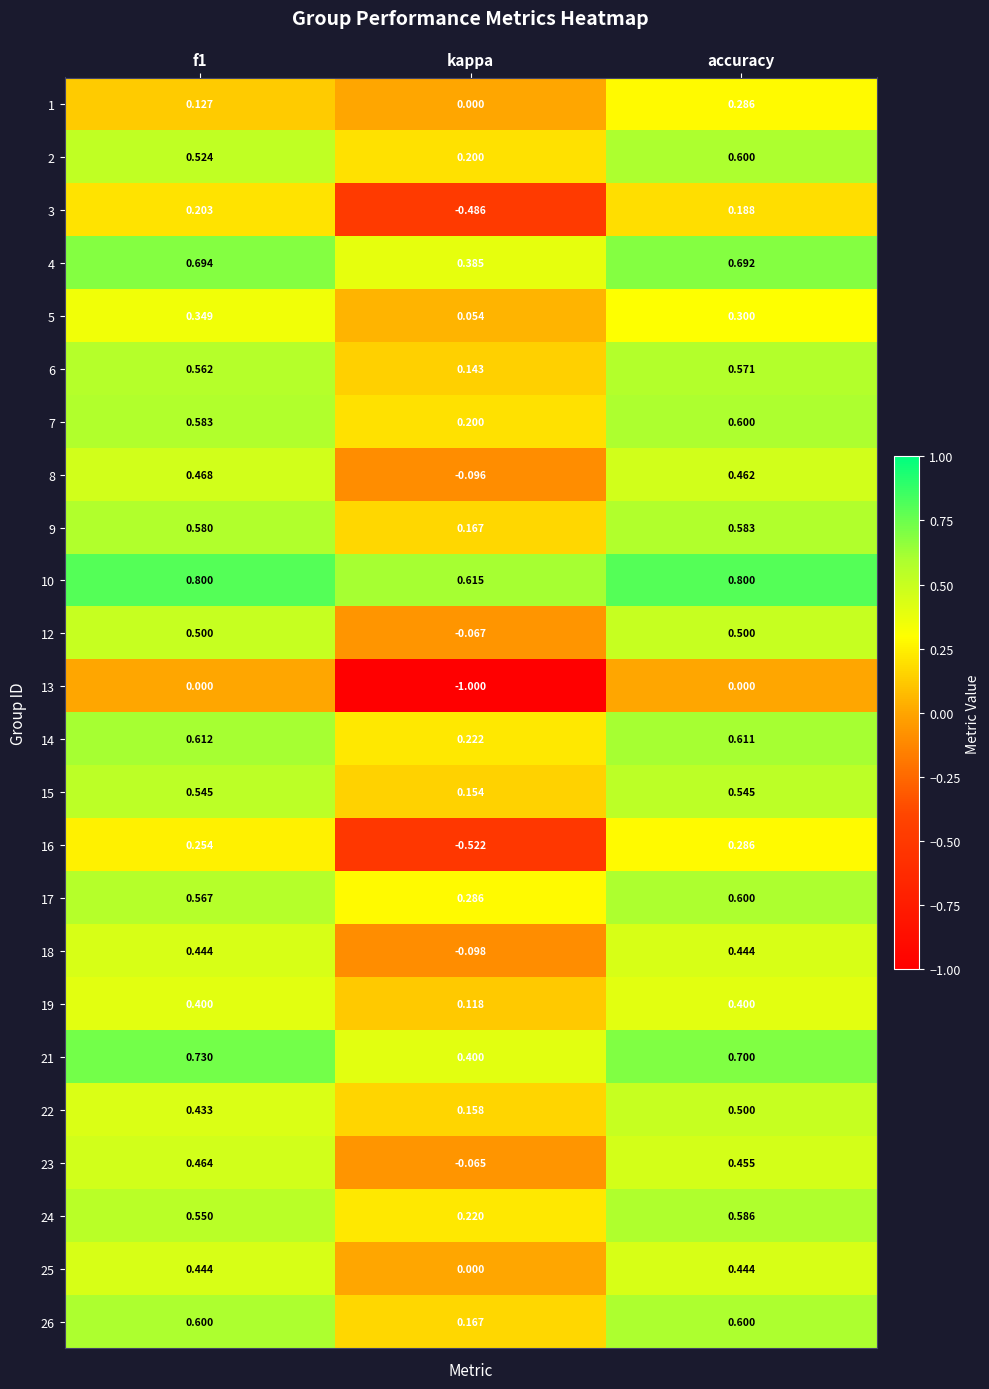

At which category does the chart reach its minimum across all series?

kappa